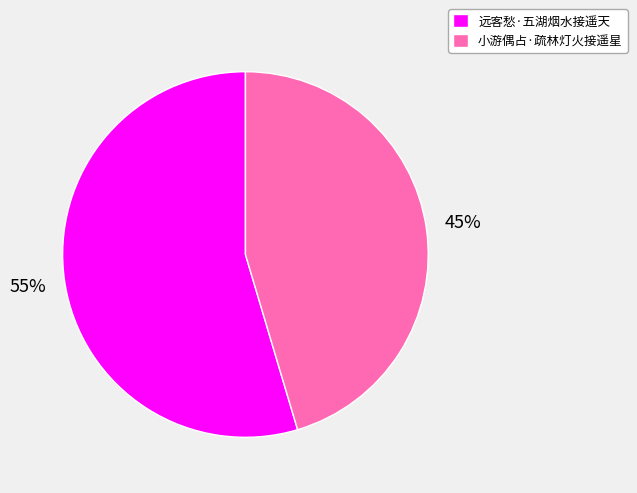

How many segments does this pie chart have?

2